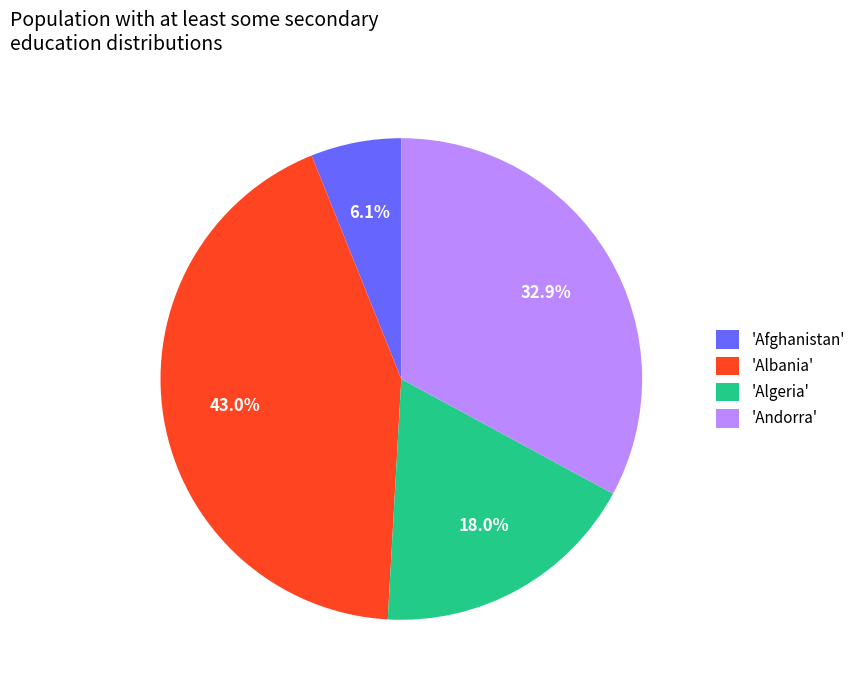

Count the number of slices in the pie.

4